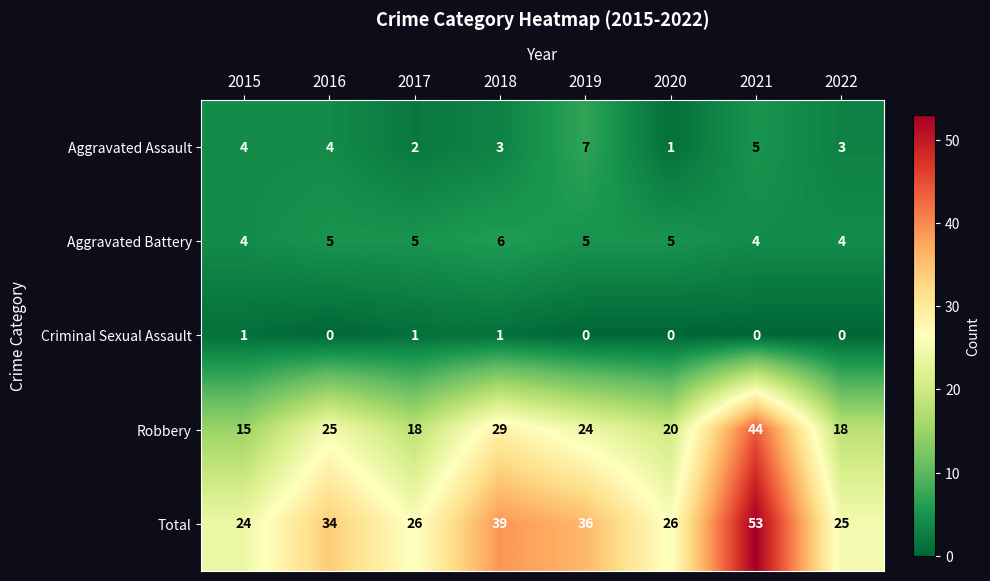

What value does the Aggravated Battery series have at 2017?

5